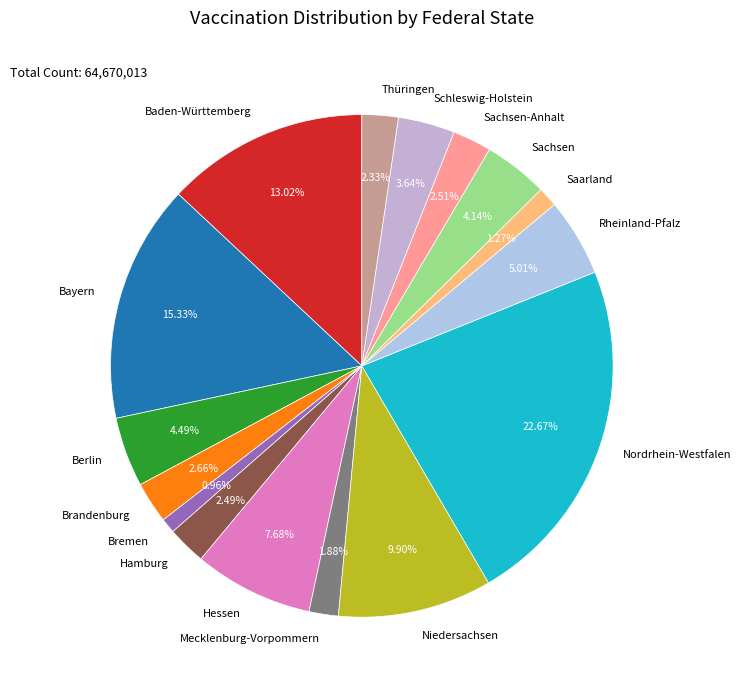

To the nearest percent, what portion does Berlin represent?

4%